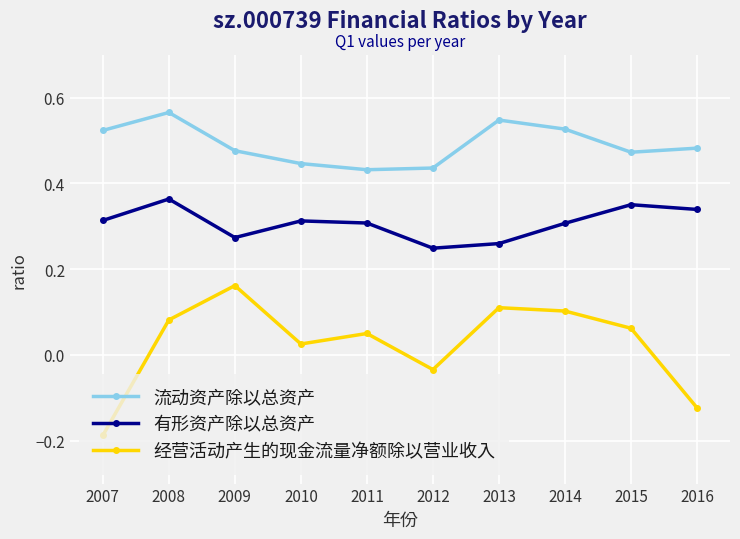

True or false: 有形资产除以总资产 and 流动资产除以总资产 intersect in this chart.

False